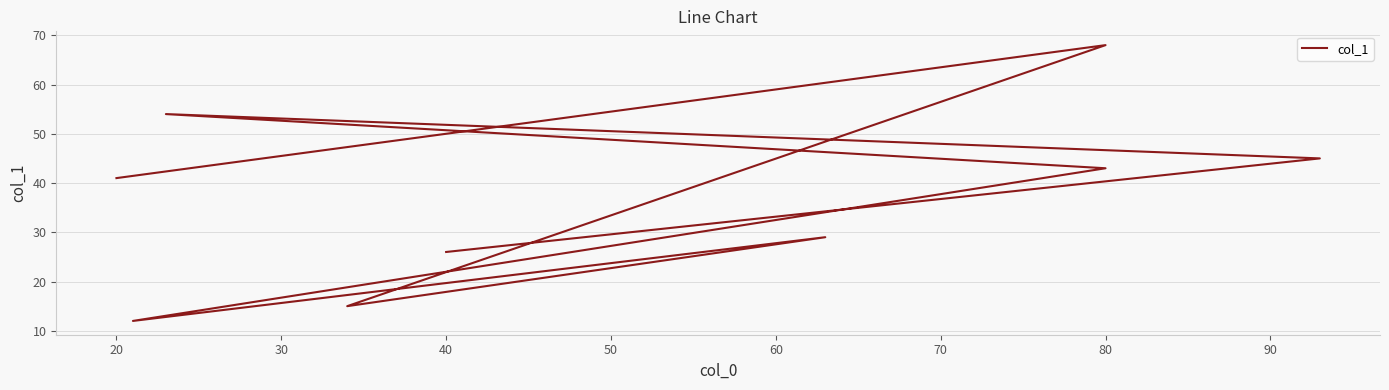

Count the number of categories in the chart.

9